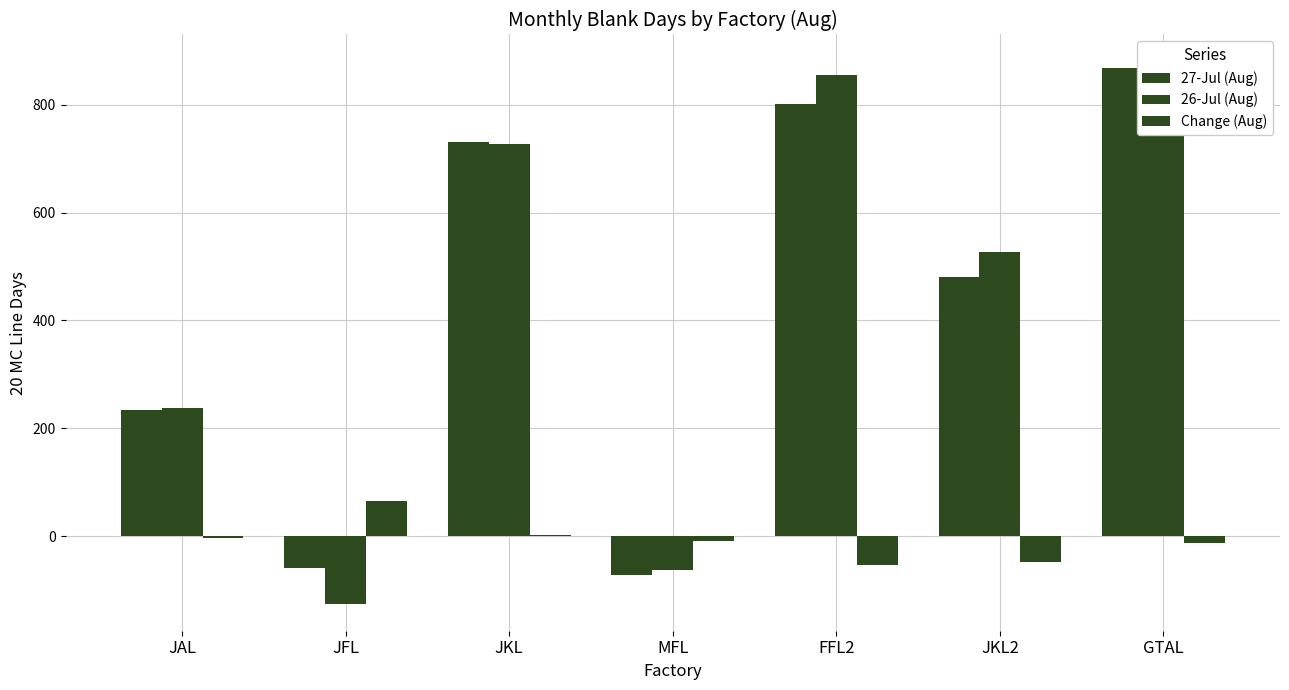

At how many categories does at least one series exceed 662?

3